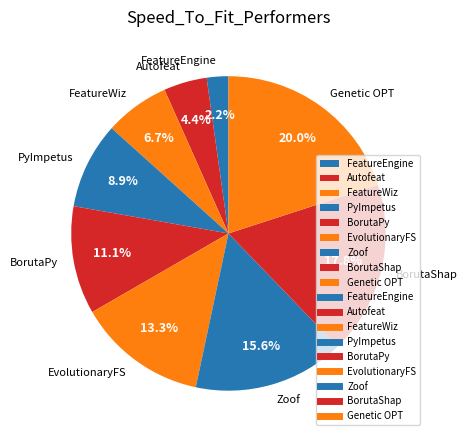

Combined, do Autofeat and FeatureWiz account for over 50%?

No